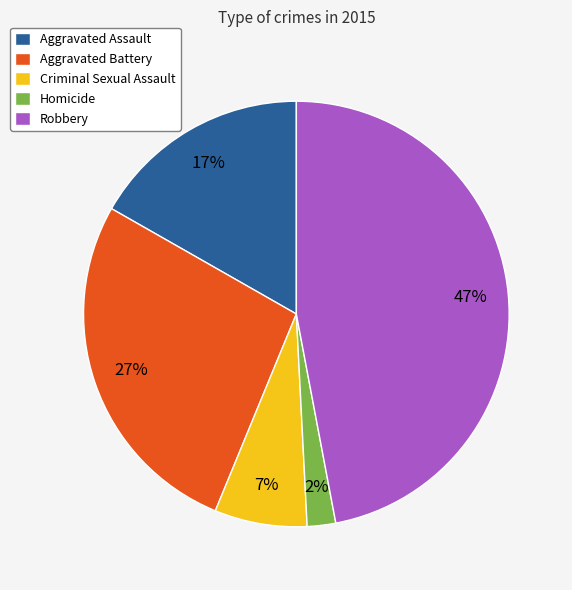

To the nearest percent, what is the difference between the Criminal Sexual Assault and Aggravated Battery slice percentages?

20%